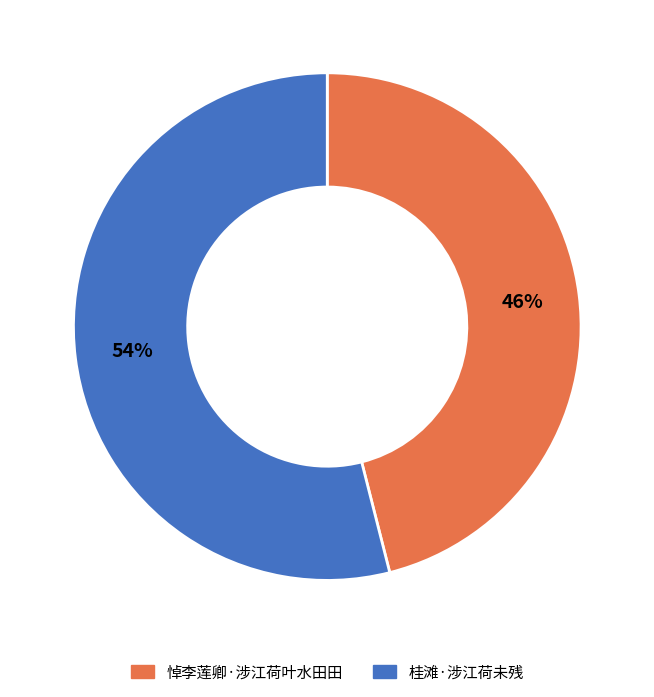

Is the sum of 桂滩·涉江荷未残 and 悼李莲卿·涉江荷叶水田田 greater than half?

Yes